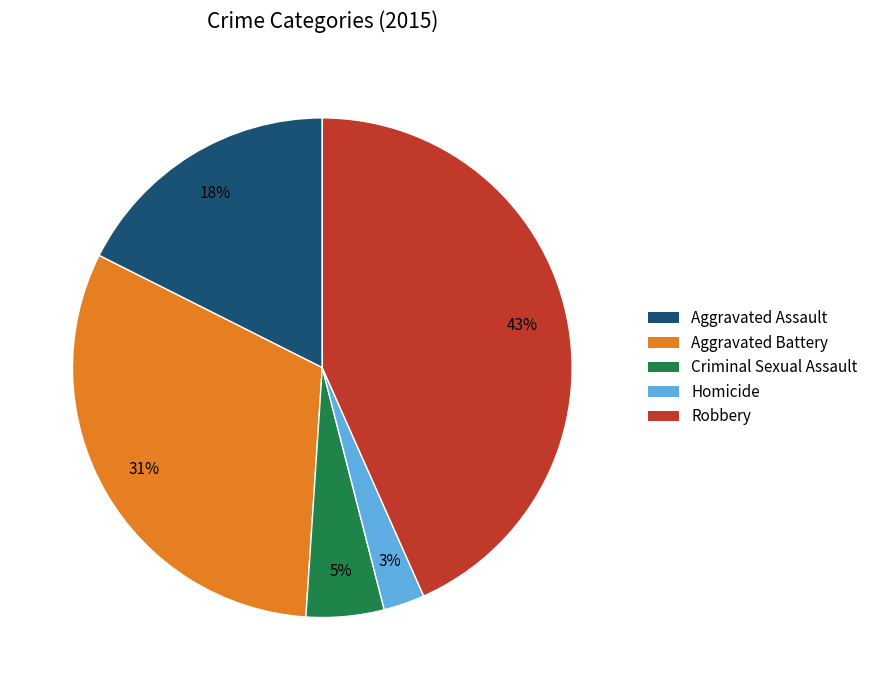

What is the largest slice in the pie chart?

Robbery